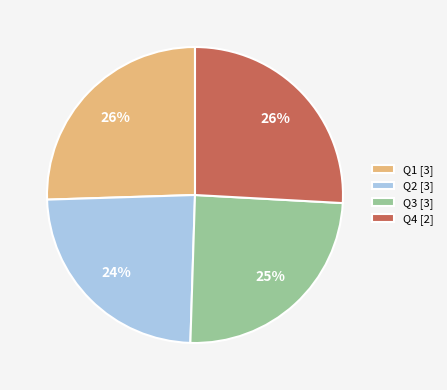

Which has a higher value, Q2 [3] or Q1 [3]?

Q1 [3]